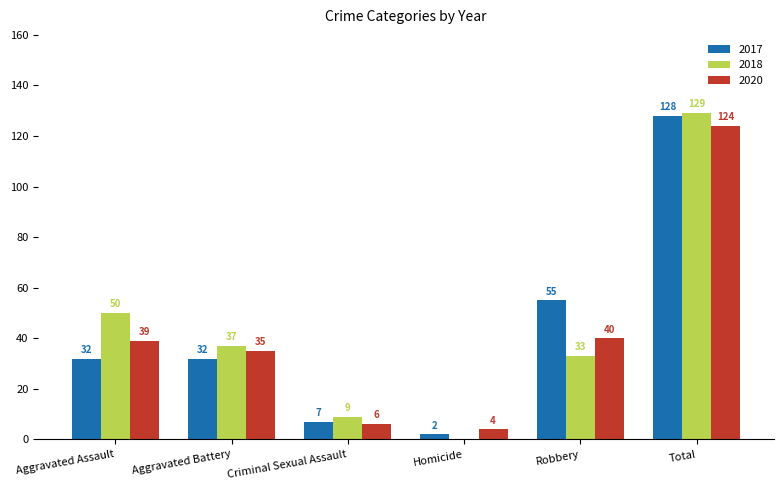

What is the sum of all 2018 values?

258